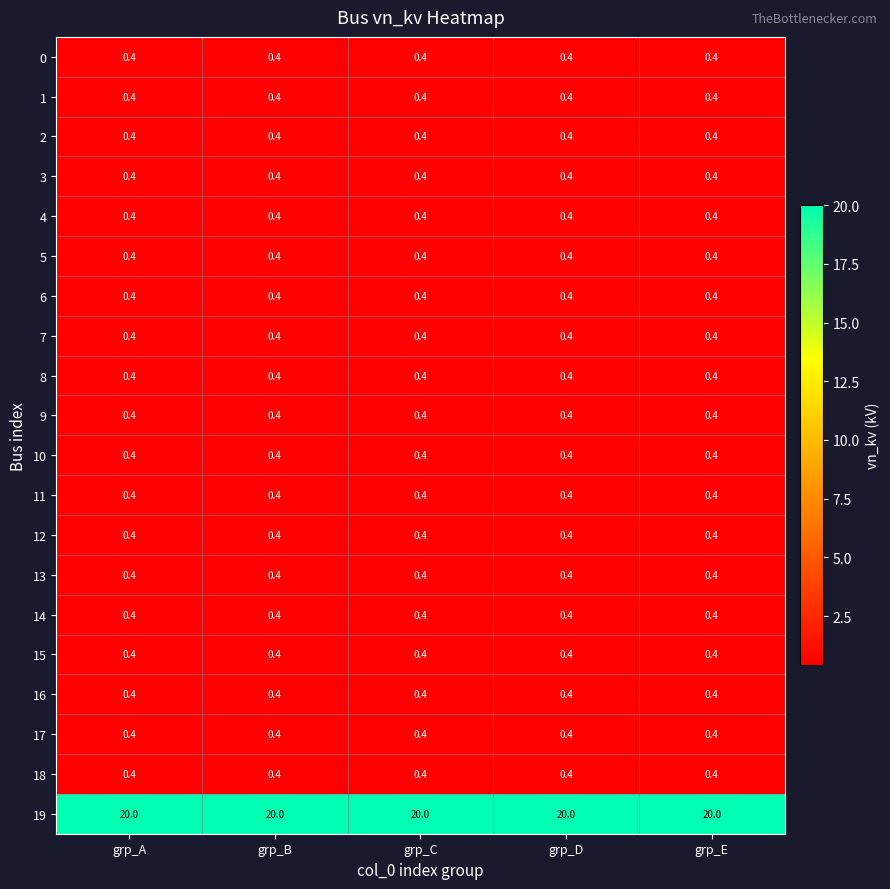

What is the maximum value for 12?

0.4